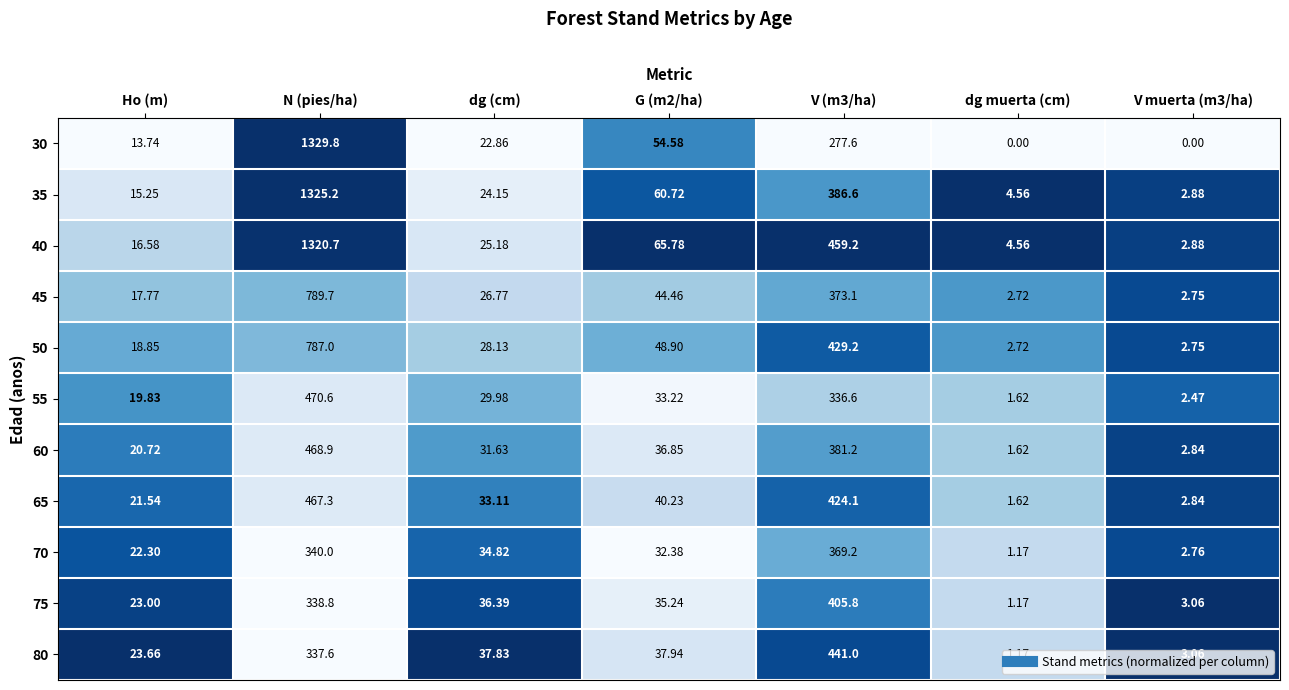

At which label does 40 reach its peak?

N (pies/ha)